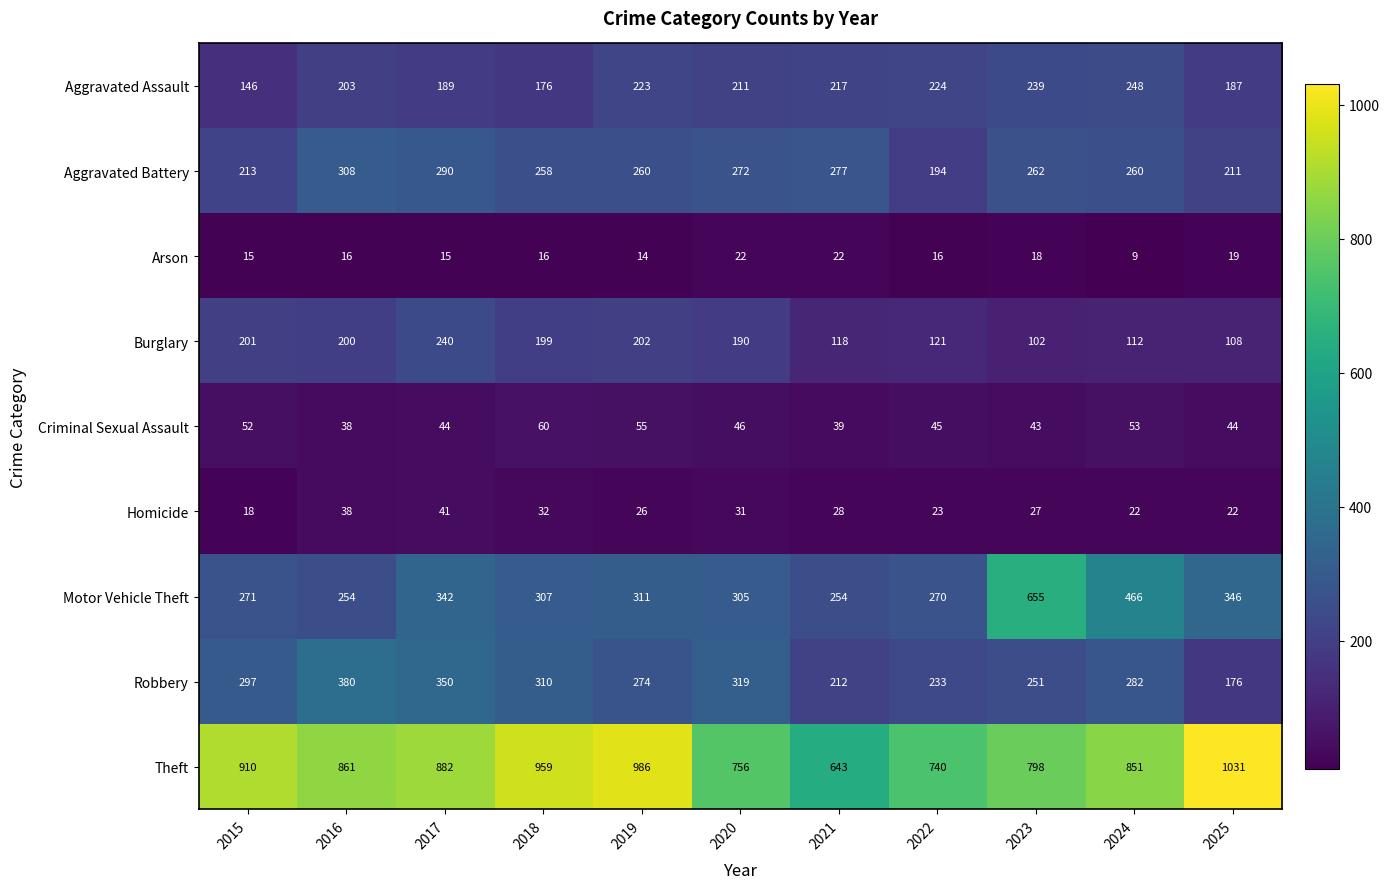

Is it true that Robbery equals 175 at 2018?

False